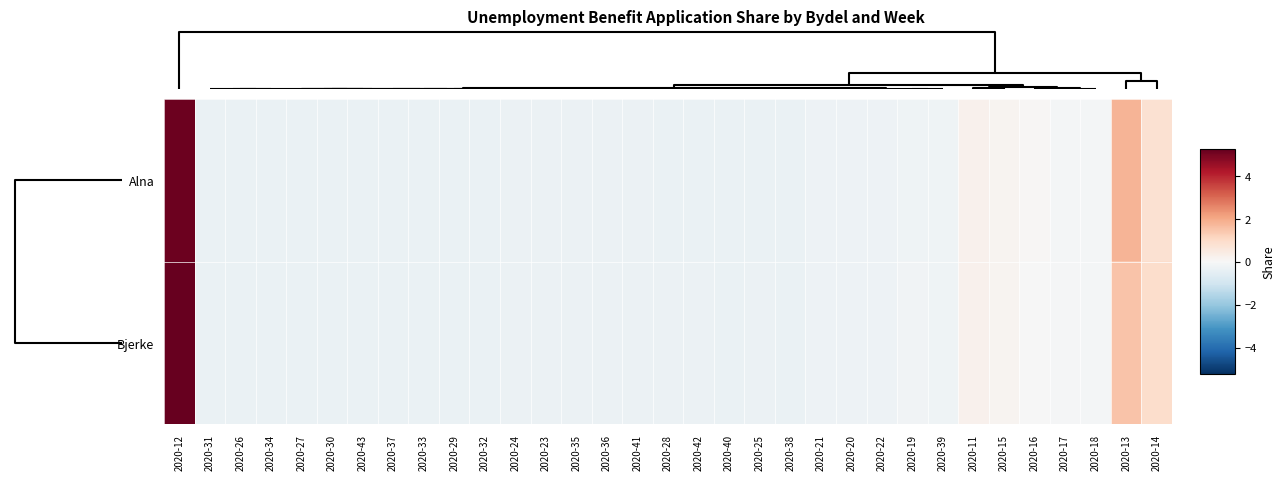

List the series in order of their overall mean, lowest first.

Bjerke, Alna